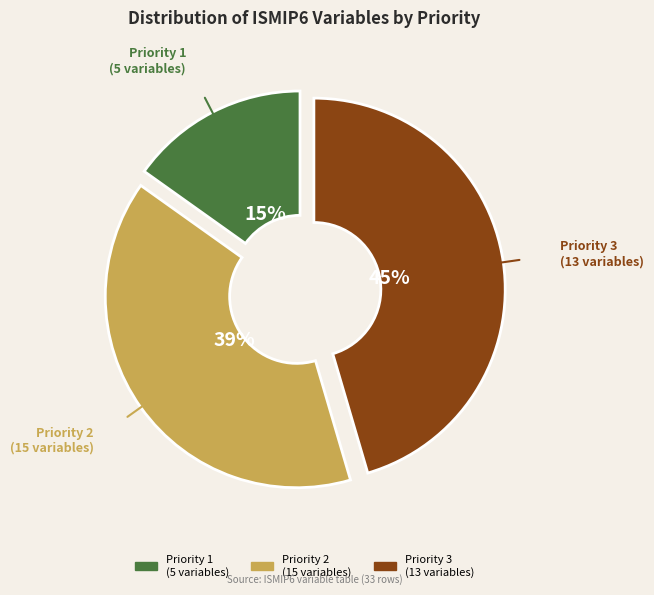

Does any single category account for the majority?

No